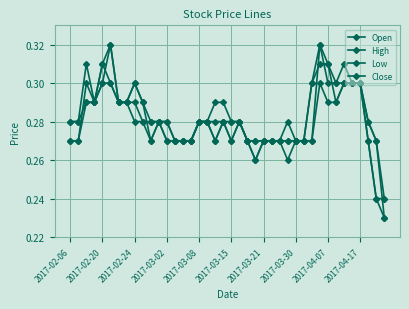

True or false: Open and Low cross at least once.

False